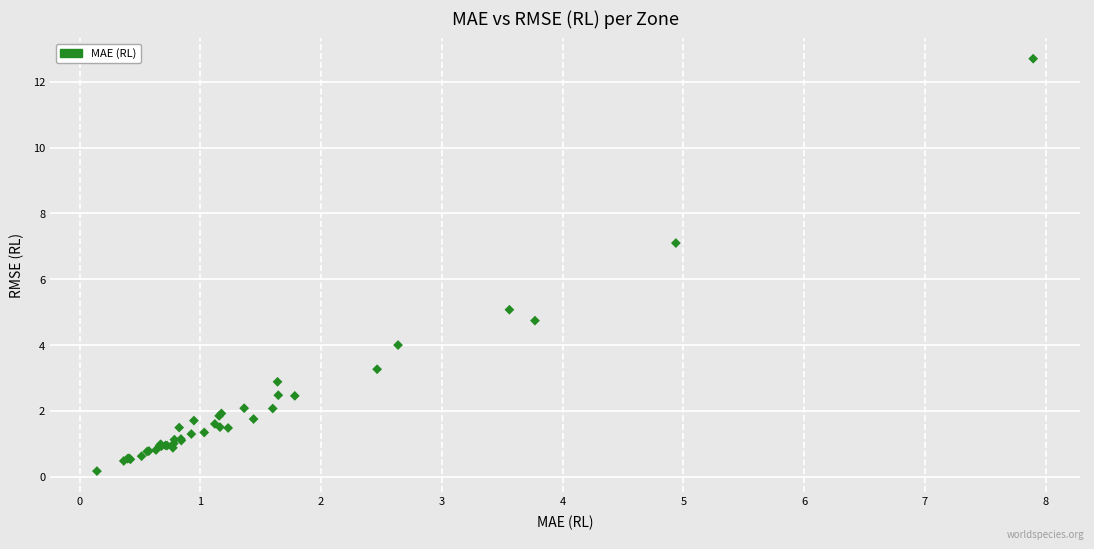

What Y value in the scatter plot is closest to 6?

5.1